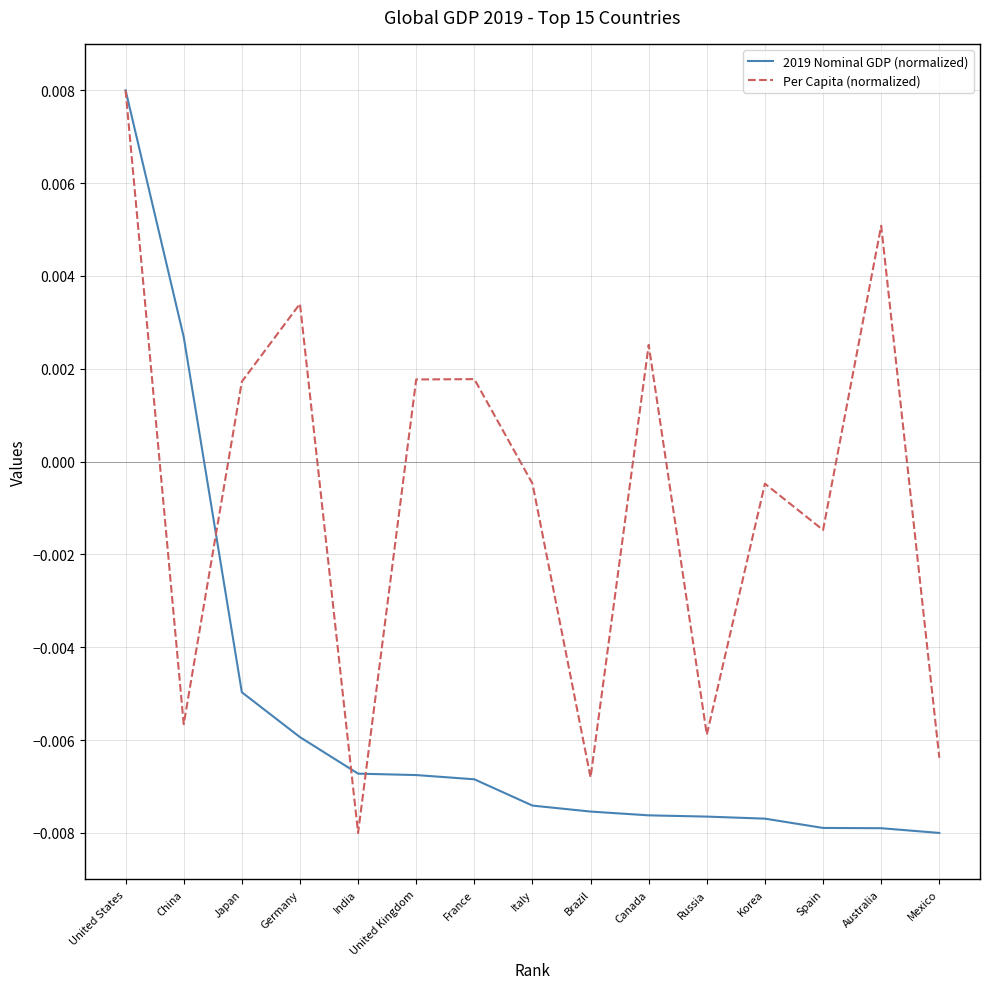

Which series changed the most between Germany and Spain?

Per Capita (normalized)